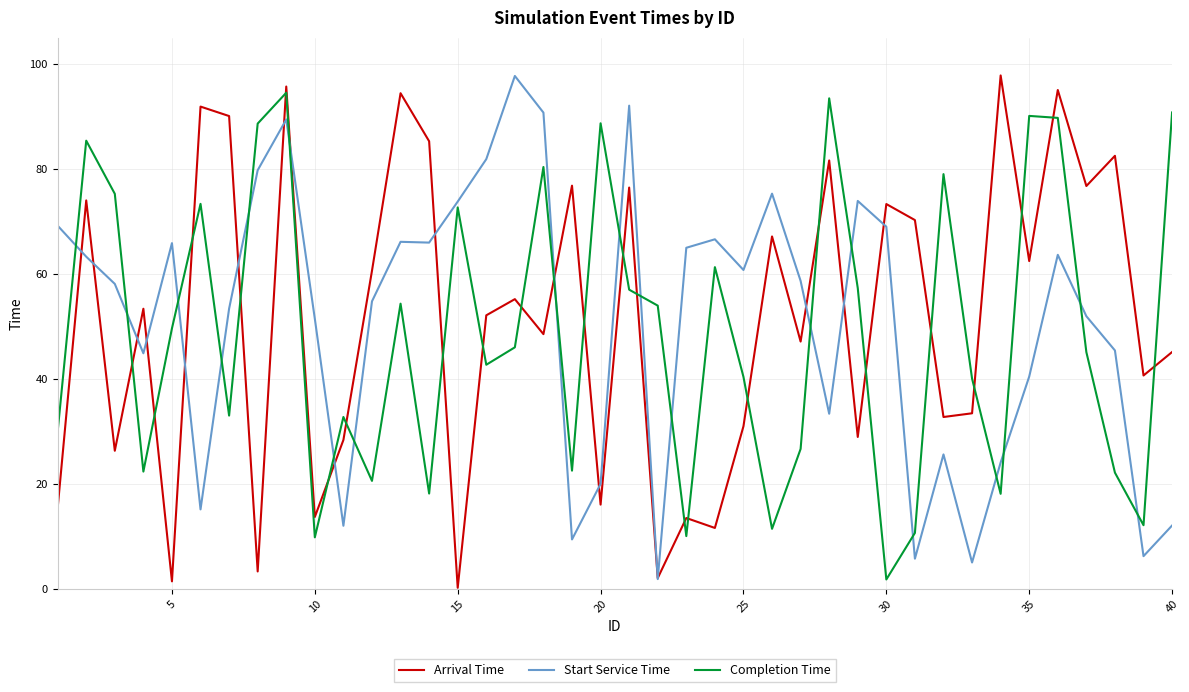

True or false: Completion Time and Arrival Time cross at least once.

True